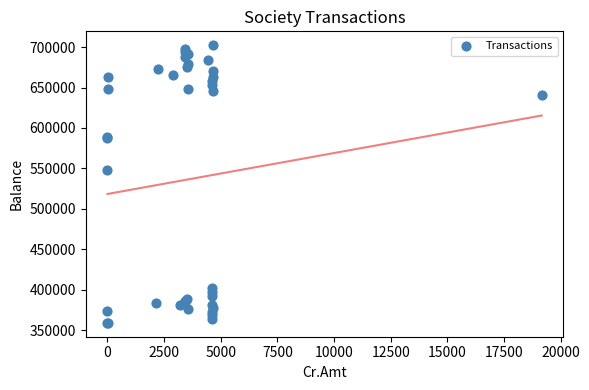

What Y value in the scatter plot is closest to 530656?

548111